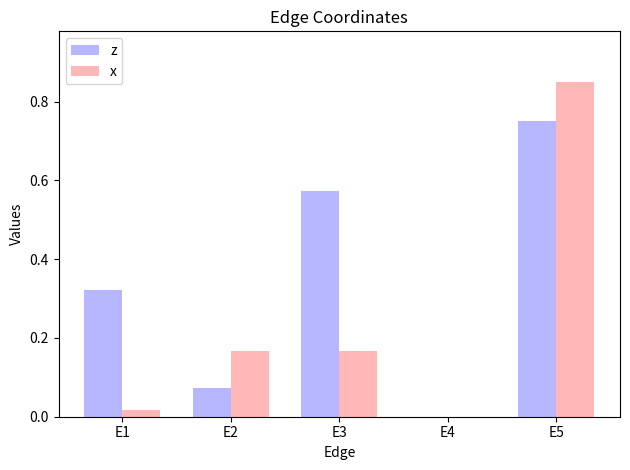

Which series has the largest total across all categories?

z